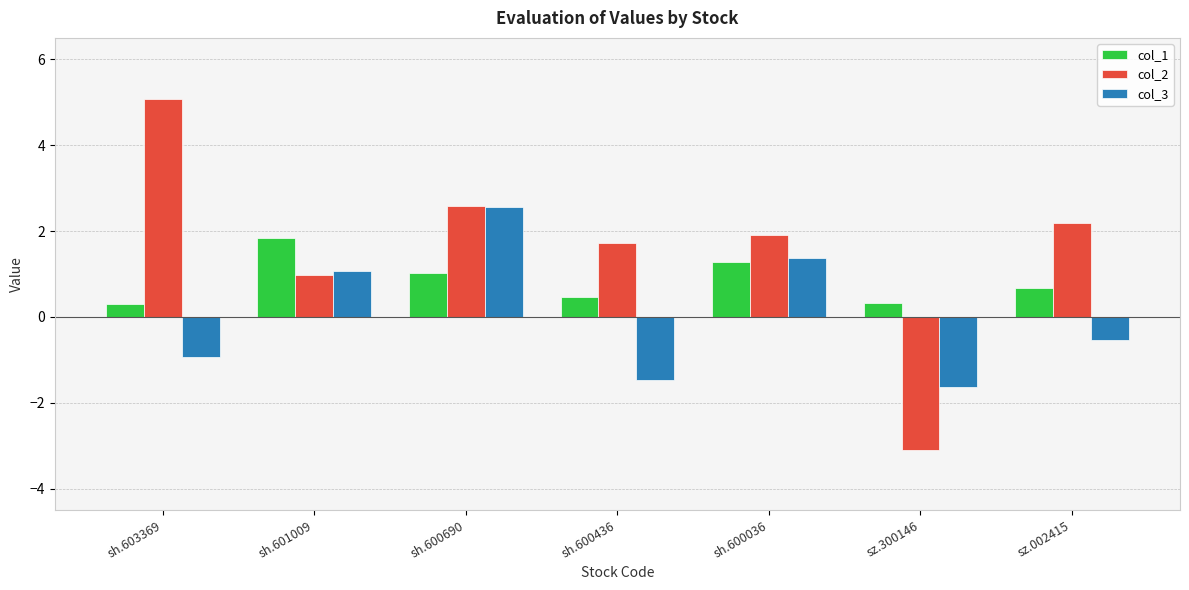

Which series has the widest spread of values?

col_2